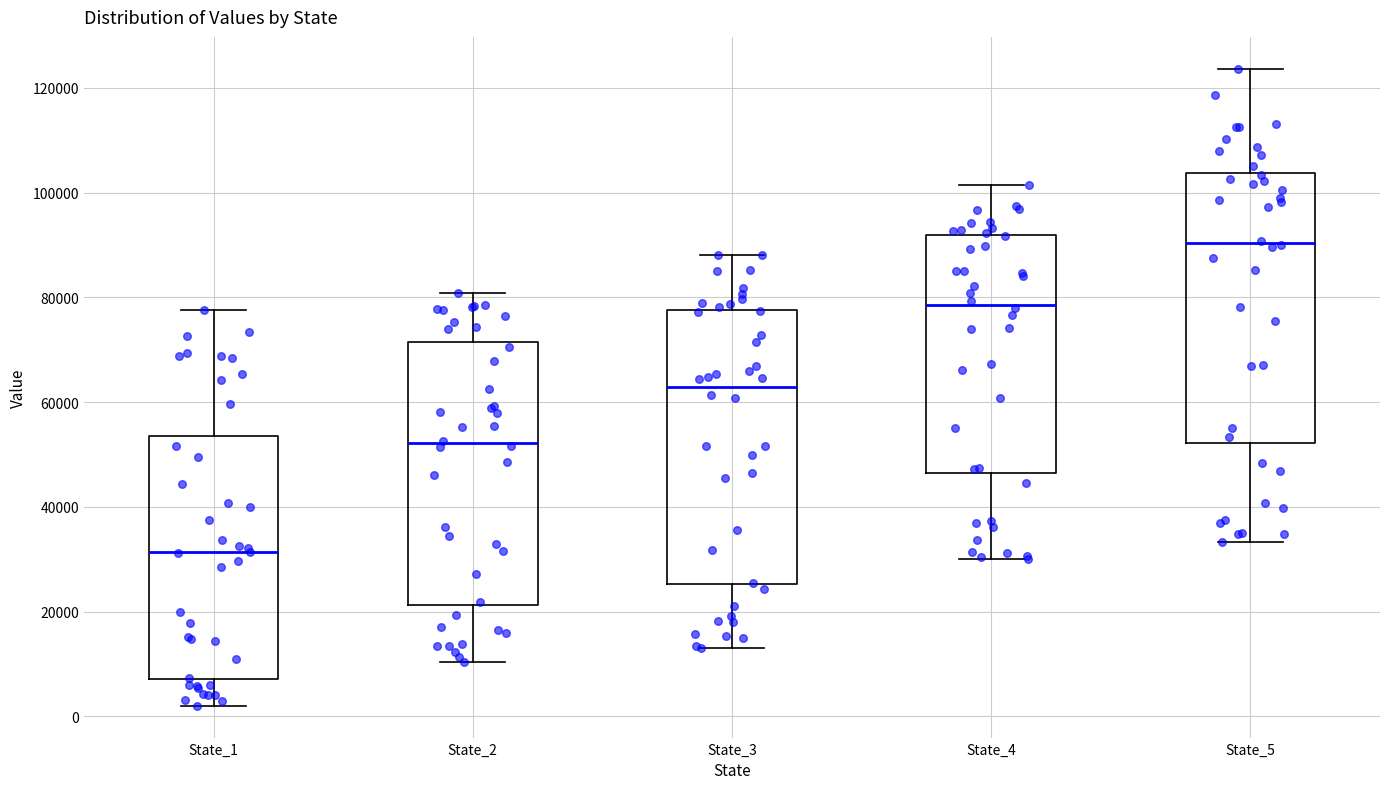

Which box has the highest median line?

State_5